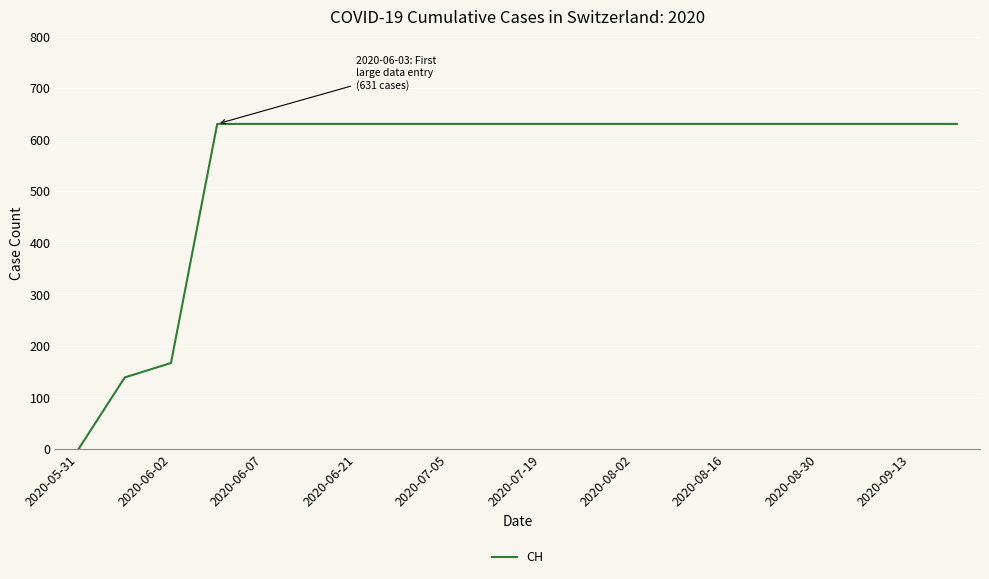

What is the difference between the maximum and minimum values?

631